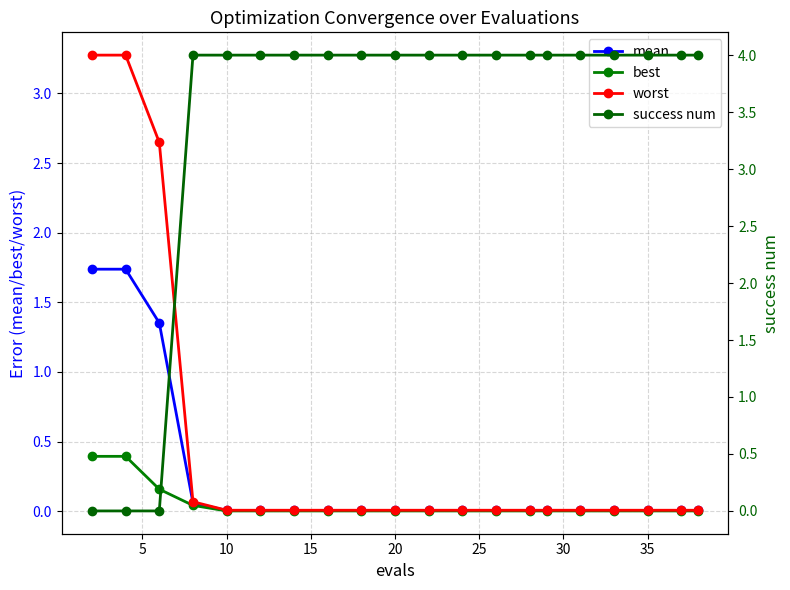

Which series has the largest range (max minus min)?

success num